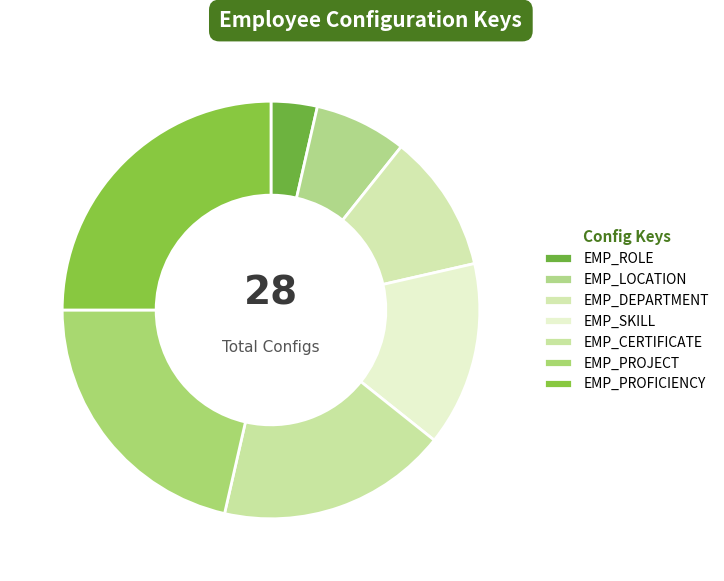

How many segments does this pie chart have?

7